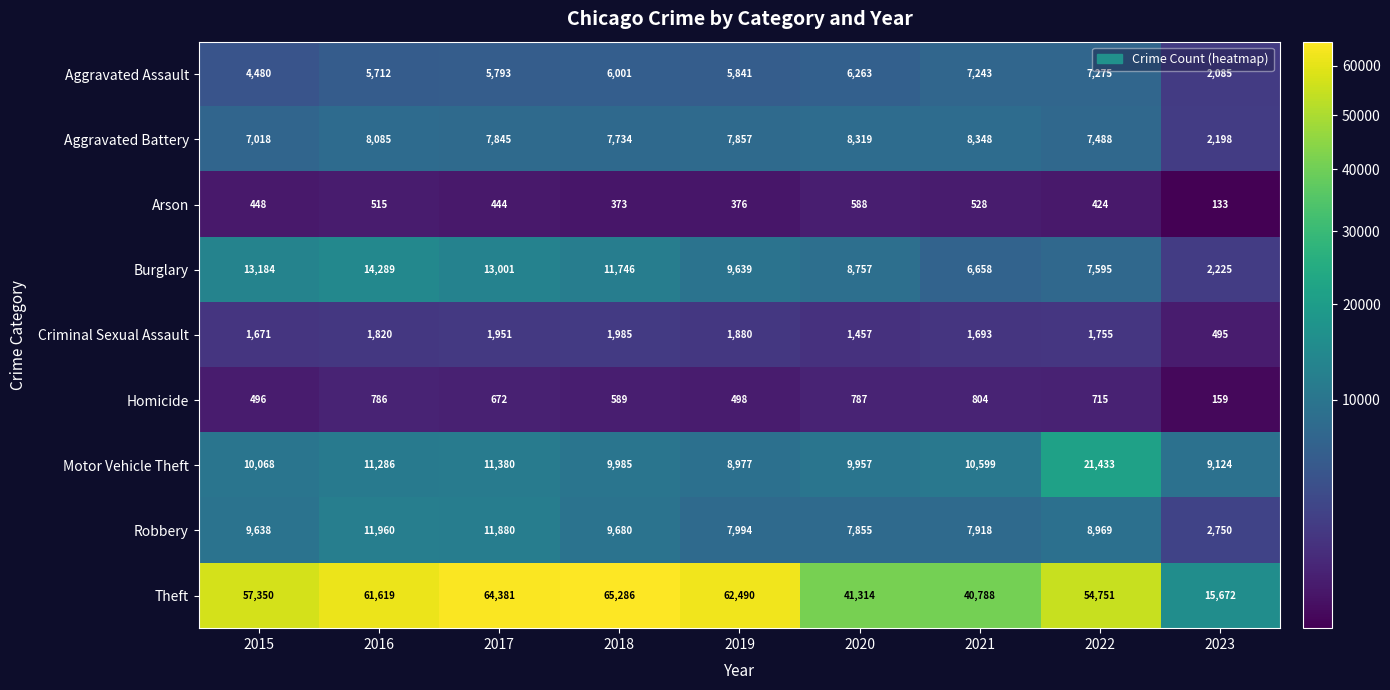

What is the average value of the Aggravated Assault series?

5633